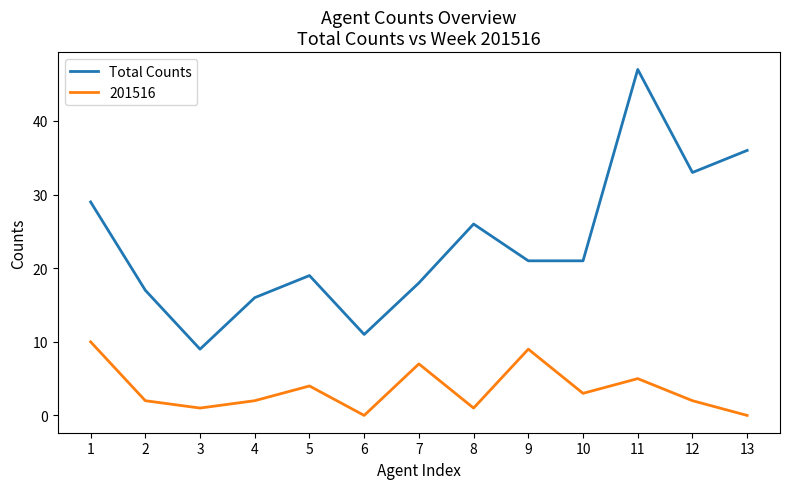

What is the maximum value shown in the chart?

47